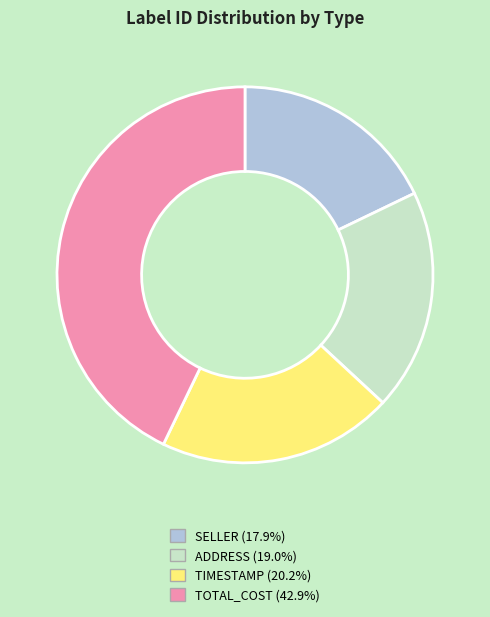

Does any single category account for the majority?

No